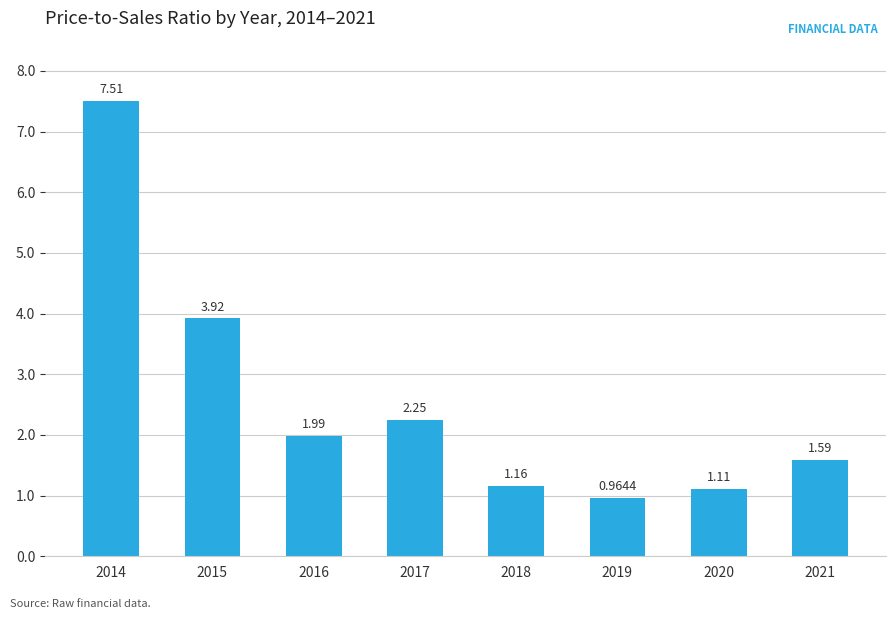

The value at 2016 is 1.3. True or false?

False